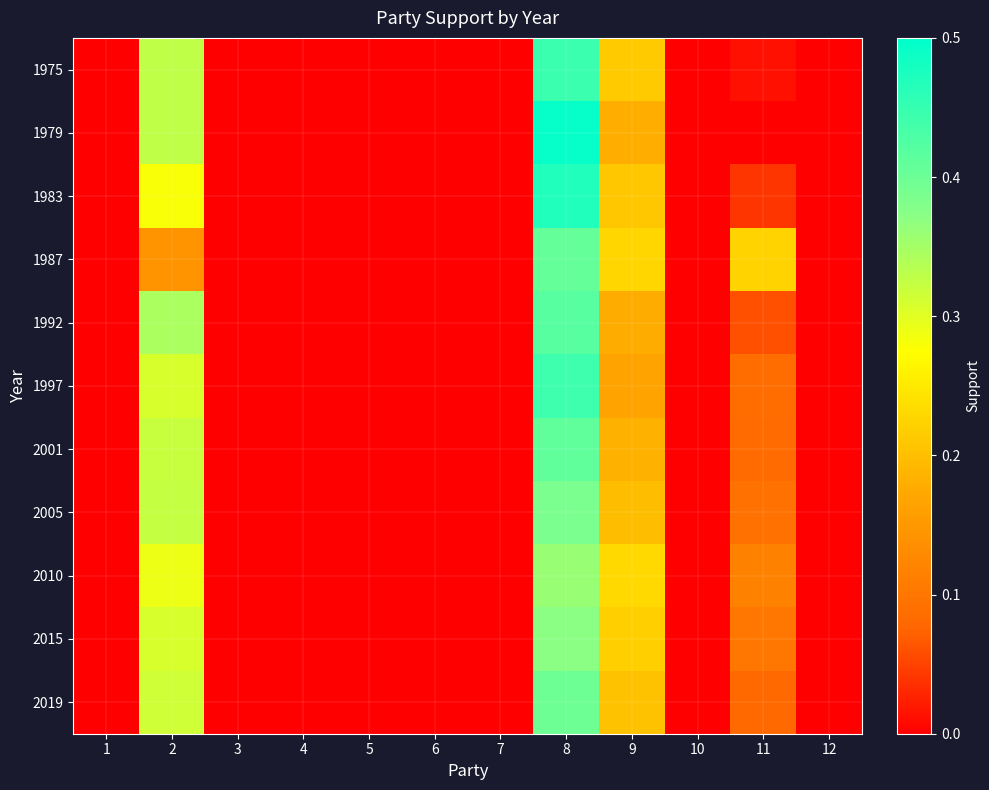

Reading right to left, what are all the values shown in this chart?

1975: 12=0.0	11=0.0	10=0.0	9=0.2	8=0.4	7=0.0	6=0.0	5=0.0	4=0.0	3=0.0	2=0.3	1=0.0
1979: 12=0.0	11=0.0	10=0.0	9=0.2	8=0.5	7=0.0	6=0.0	5=0.0	4=0.0	3=0.0	2=0.3	1=0.0
1983: 12=0.0	11=0.0	10=0.0	9=0.2	8=0.5	7=0.0	6=0.0	5=0.0	4=0.0	3=0.0	2=0.3	1=0.0
1987: 12=0.0	11=0.2	10=0.0	9=0.2	8=0.4	7=0.0	6=0.0	5=0.0	4=0.0	3=0.0	2=0.1	1=0.0
1992: 12=0.0	11=0.1	10=0.0	9=0.2	8=0.4	7=0.0	6=0.0	5=0.0	4=0.0	3=0.0	2=0.3	1=0.0
1997: 12=0.0	11=0.1	10=0.0	9=0.2	8=0.4	7=0.0	6=0.0	5=0.0	4=0.0	3=0.0	2=0.3	1=0.0
2001: 12=0.0	11=0.1	10=0.0	9=0.2	8=0.4	7=0.0	6=0.0	5=0.0	4=0.0	3=0.0	2=0.3	1=0.0
2005: 12=0.0	11=0.1	10=0.0	9=0.2	8=0.4	7=0.0	6=0.0	5=0.0	4=0.0	3=0.0	2=0.3	1=0.0
2010: 12=0.0	11=0.1	10=0.0	9=0.2	8=0.4	7=0.0	6=0.0	5=0.0	4=0.0	3=0.0	2=0.3	1=0.0
2015: 12=0.0	11=0.1	10=0.0	9=0.2	8=0.4	7=0.0	6=0.0	5=0.0	4=0.0	3=0.0	2=0.3	1=0.0
2019: 12=0.0	11=0.1	10=0.0	9=0.2	8=0.4	7=0.0	6=0.0	5=0.0	4=0.0	3=0.0	2=0.3	1=0.0